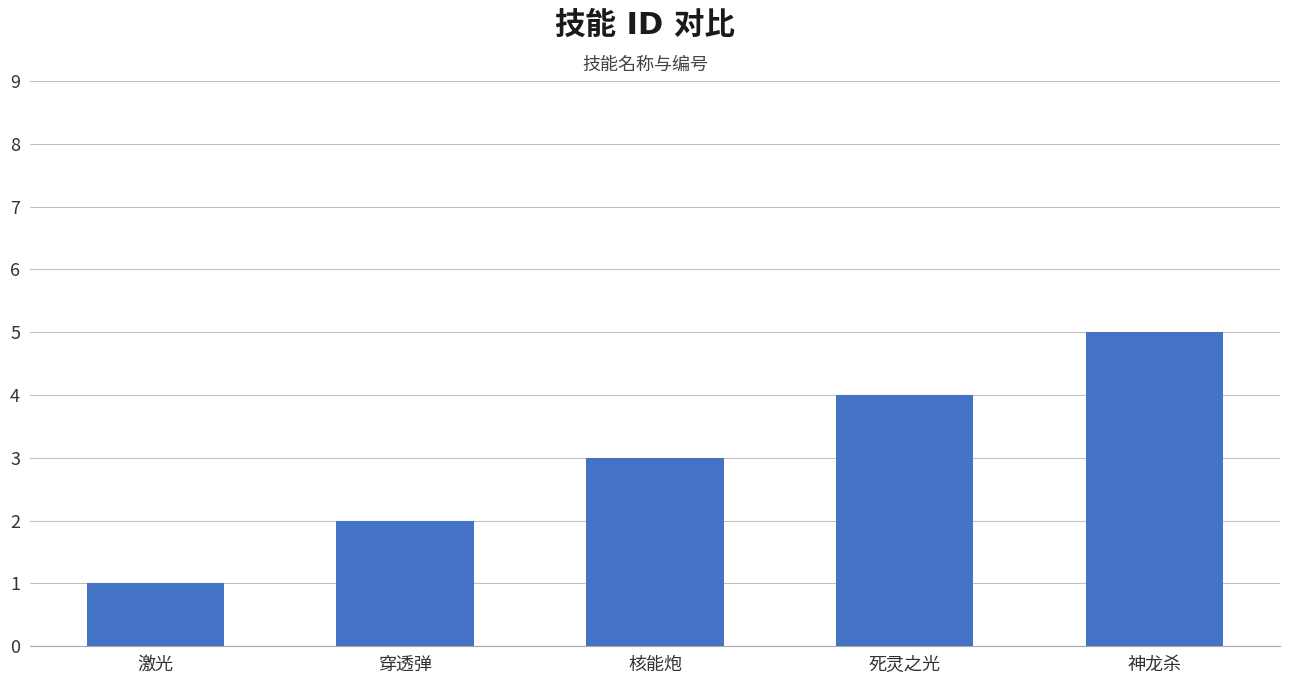

Between 激光 and 穿透弹, which is larger?

穿透弹